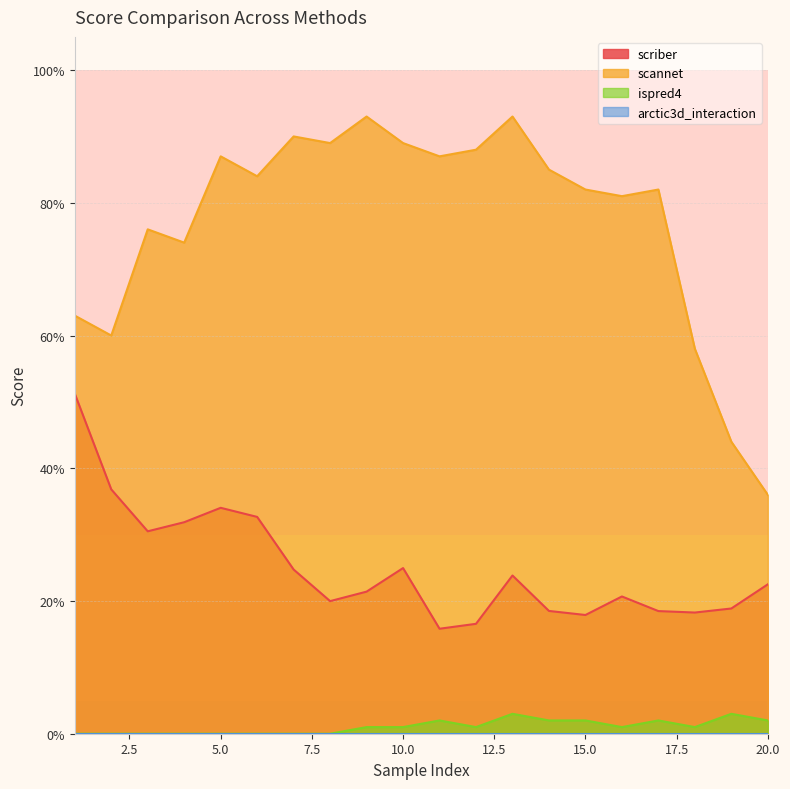

List the series in order of their peak value, lowest first.

ispred4, scriber, scannet